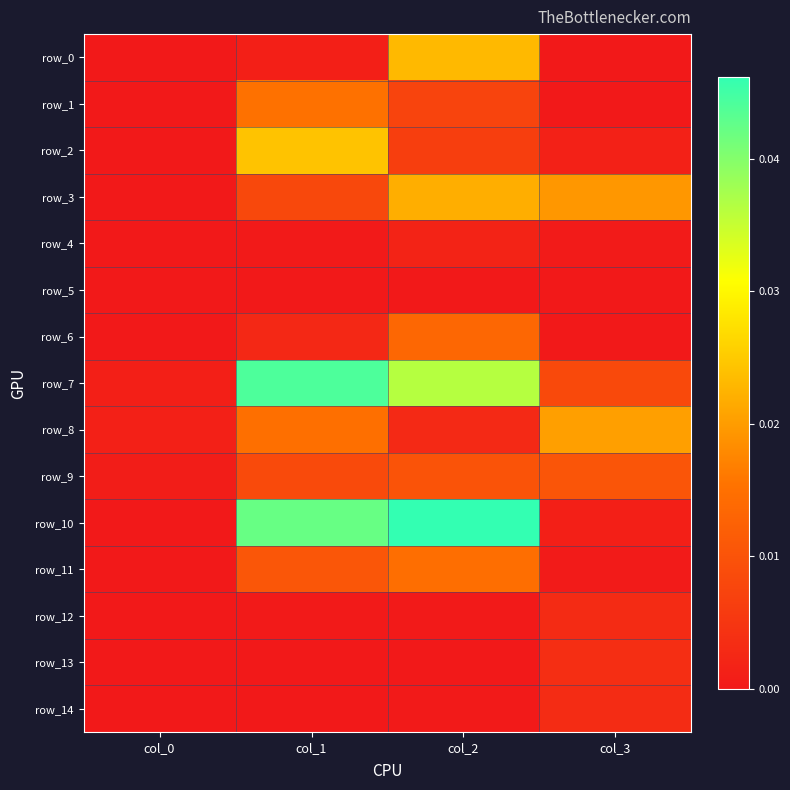

What is the total value across all series at col_1?

0.2